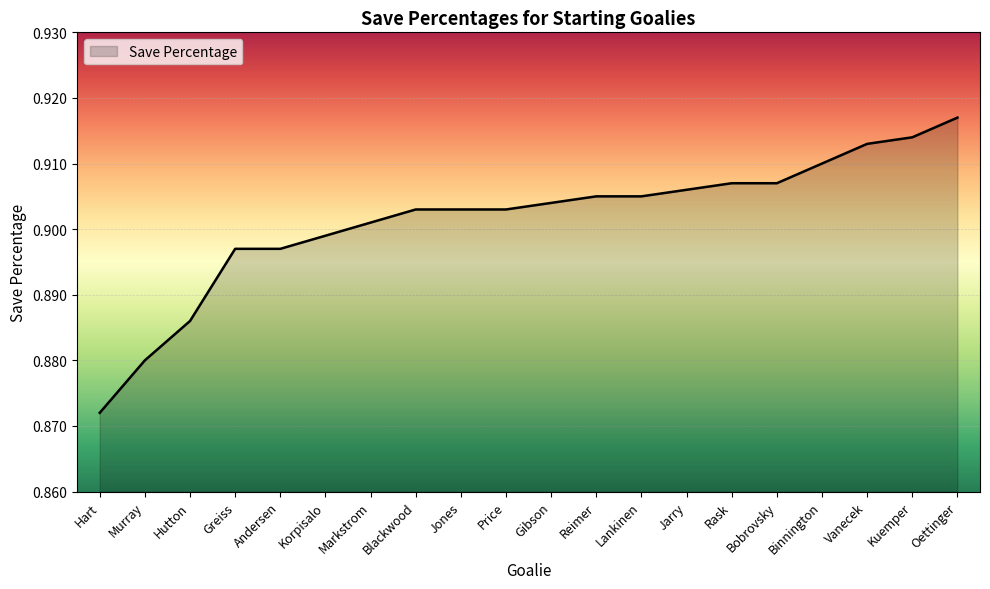

Is it true that the value at Bobrovsky is 1.2?

False